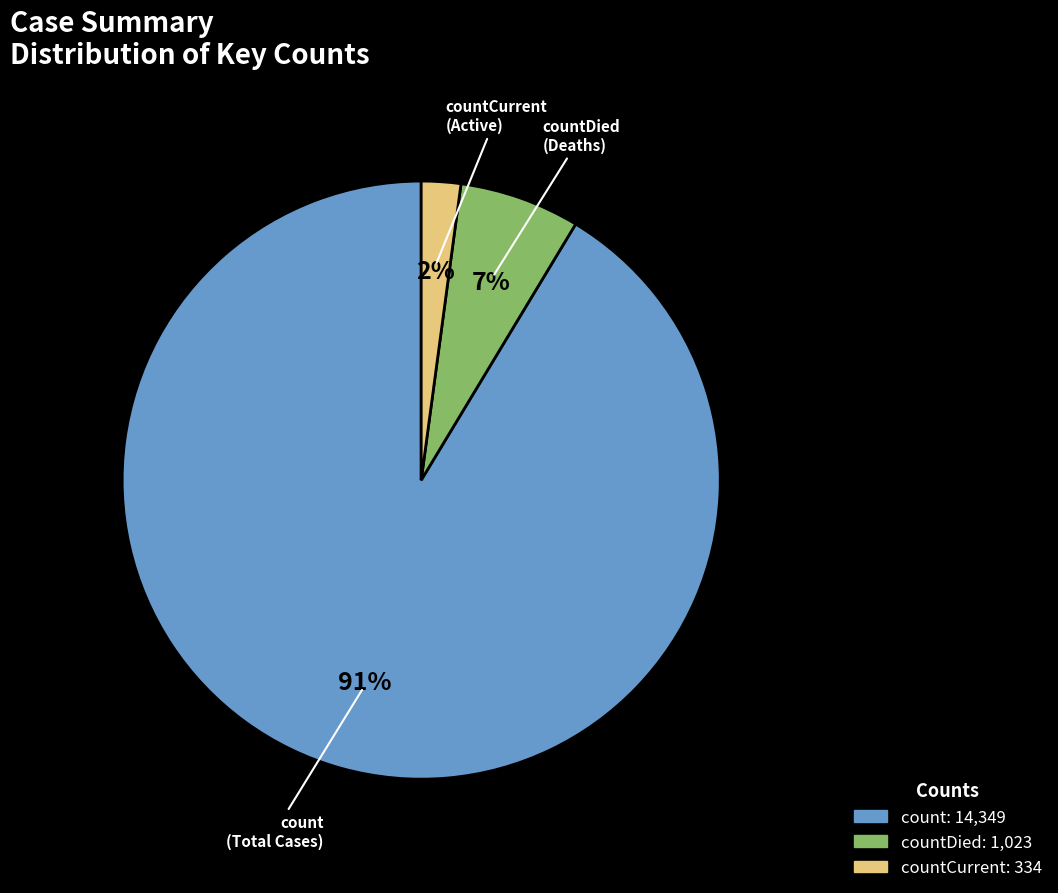

How many segments does this pie chart have?

3